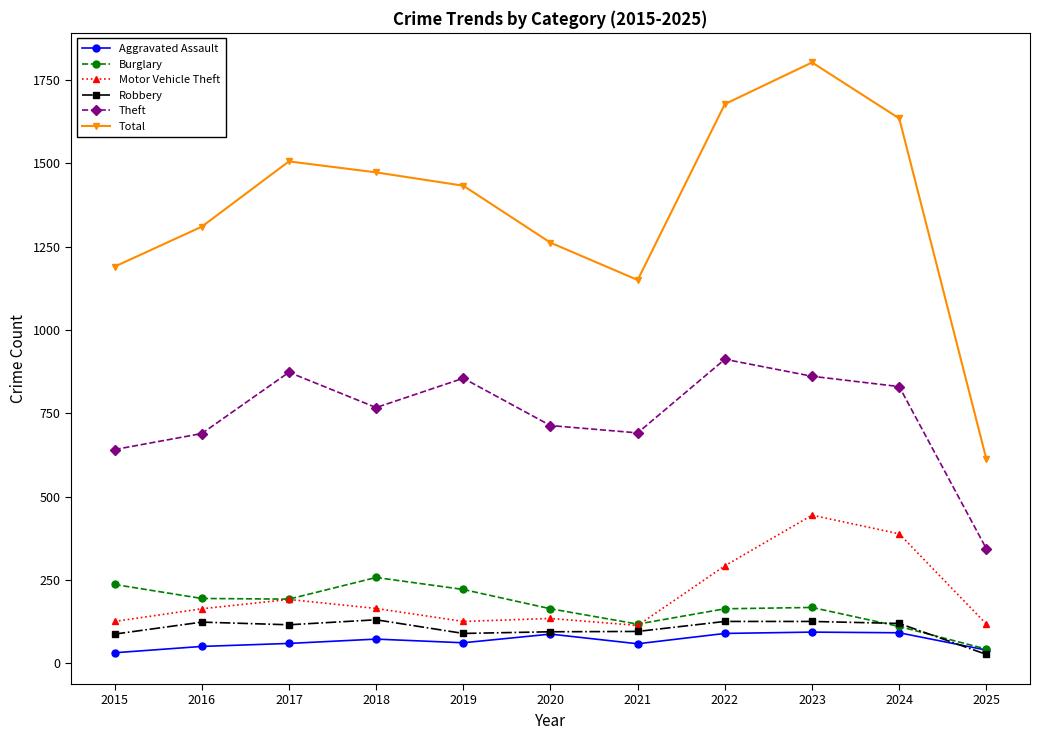

At which category is the sum across all series the highest?

2023